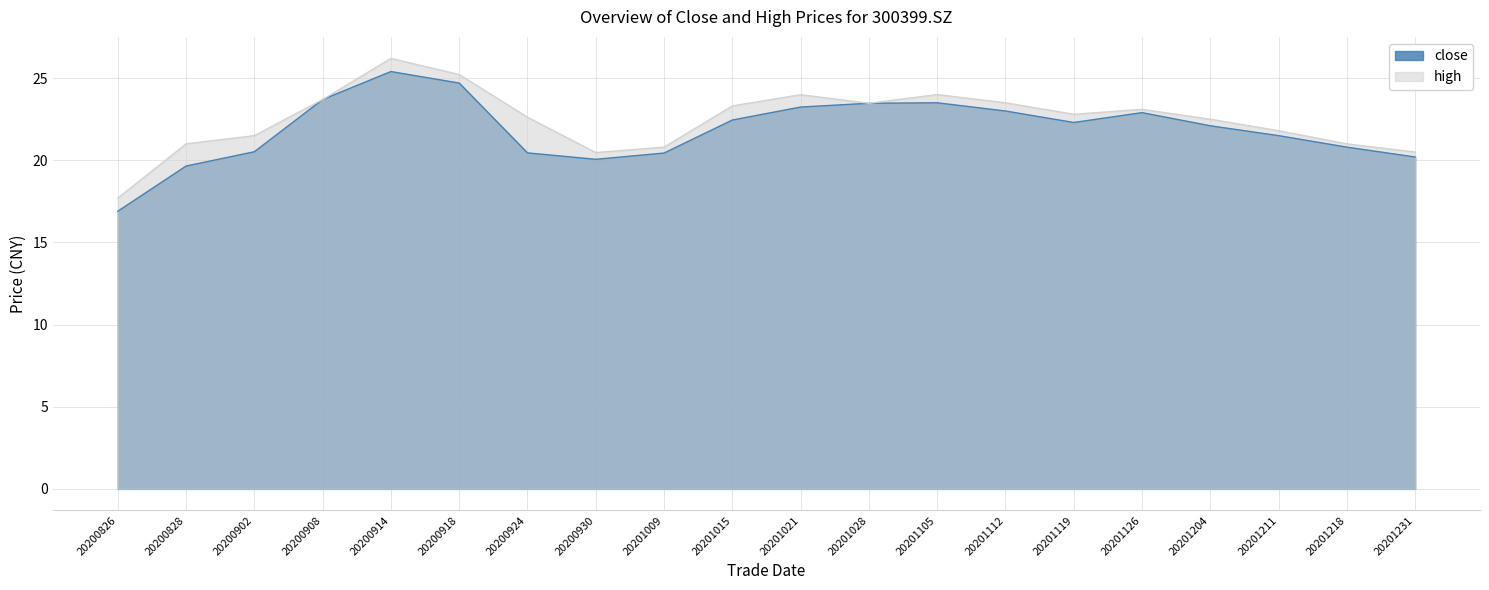

At 20201009, list the series in order from largest to smallest.

high, close